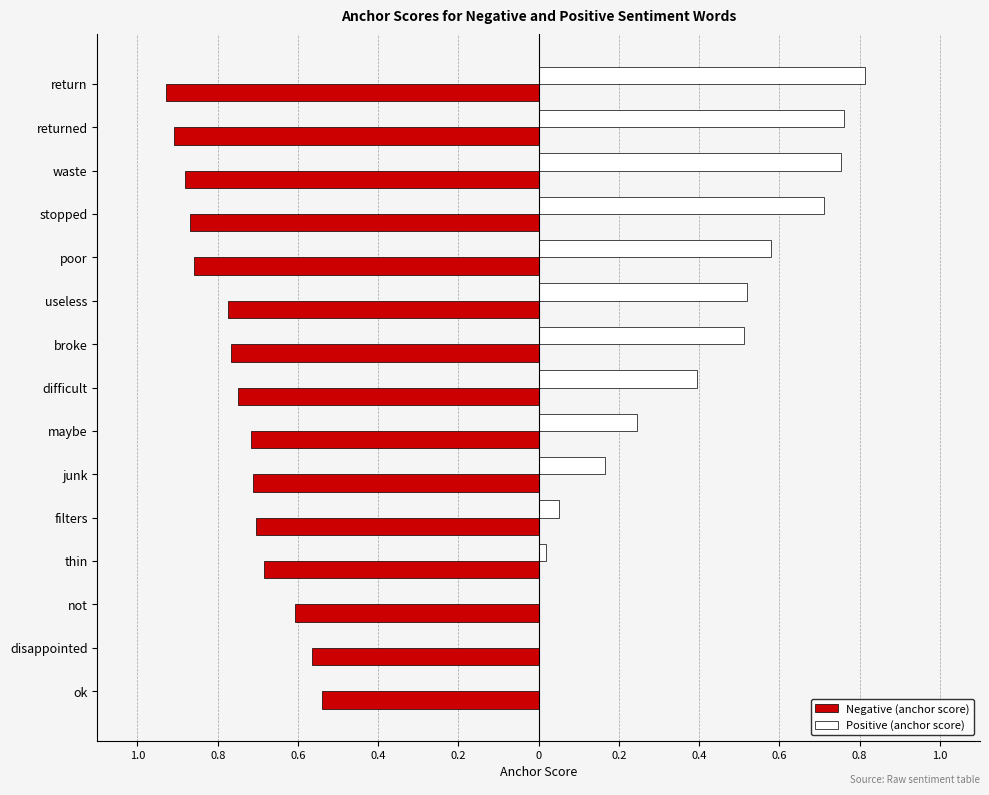

What are all the series names shown in the legend?

Negative (anchor score), Positive (anchor score)